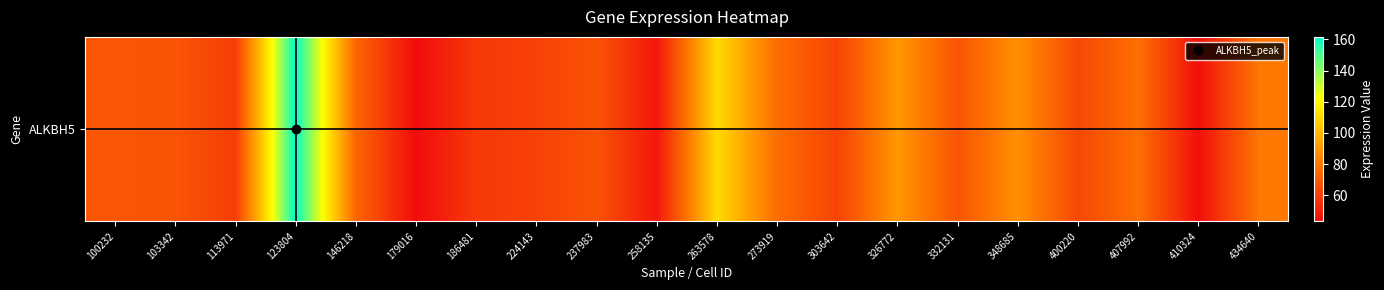

Where is the data nearest to the value 102?

263578